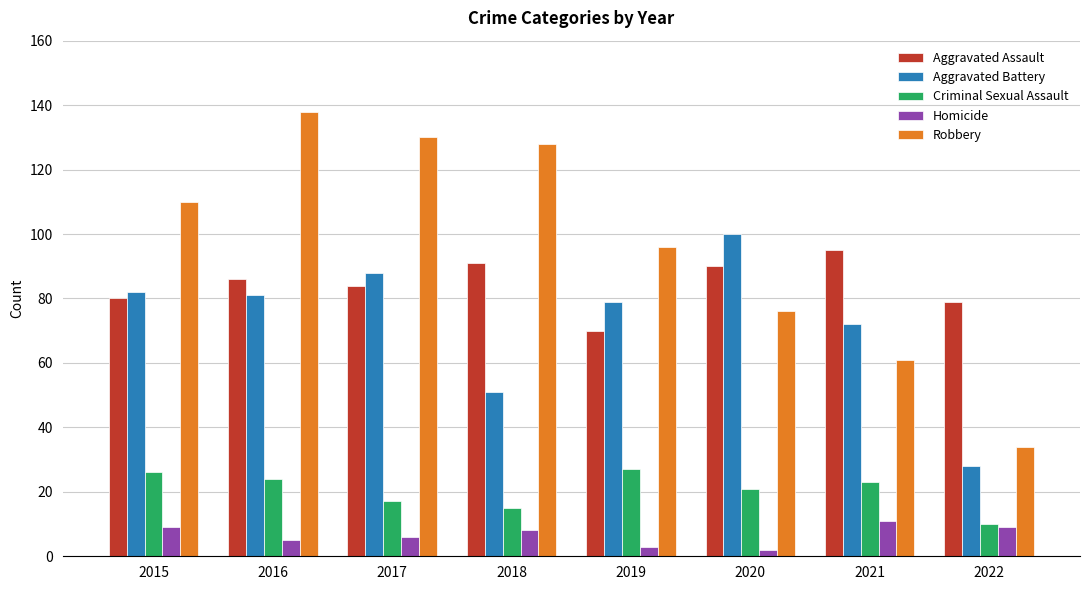

At which category is the sum across all series the highest?

2016